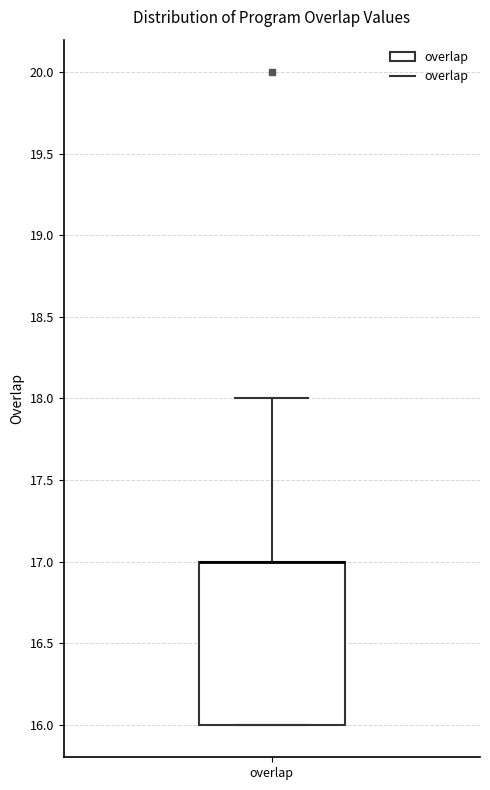

Transcribe this box plot: give where the median line is, the range the box spans, and where the two whiskers end, as read against the y-axis. The values are not printed on the chart, so give them approximately, as read against the axis.

median 17 (drawn on the box's upper edge), box 16 to 17, whiskers 16 to 18